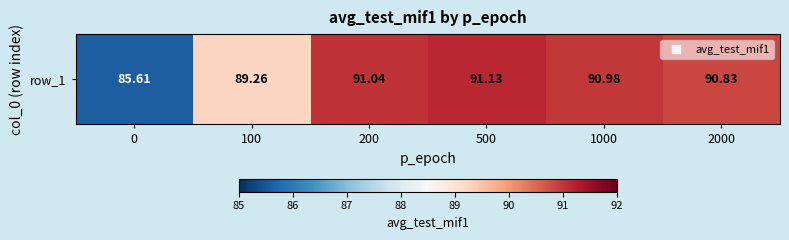

Which has a higher value, 100 or 200?

200